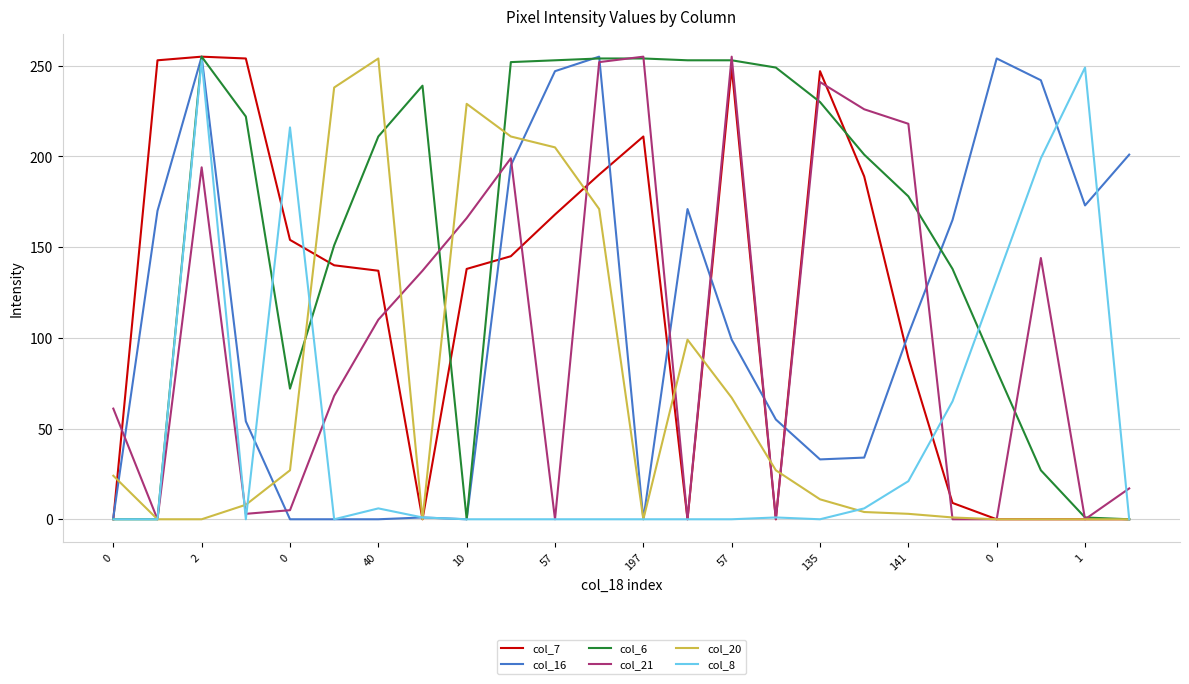

Which series has the largest total across all categories?

col_6